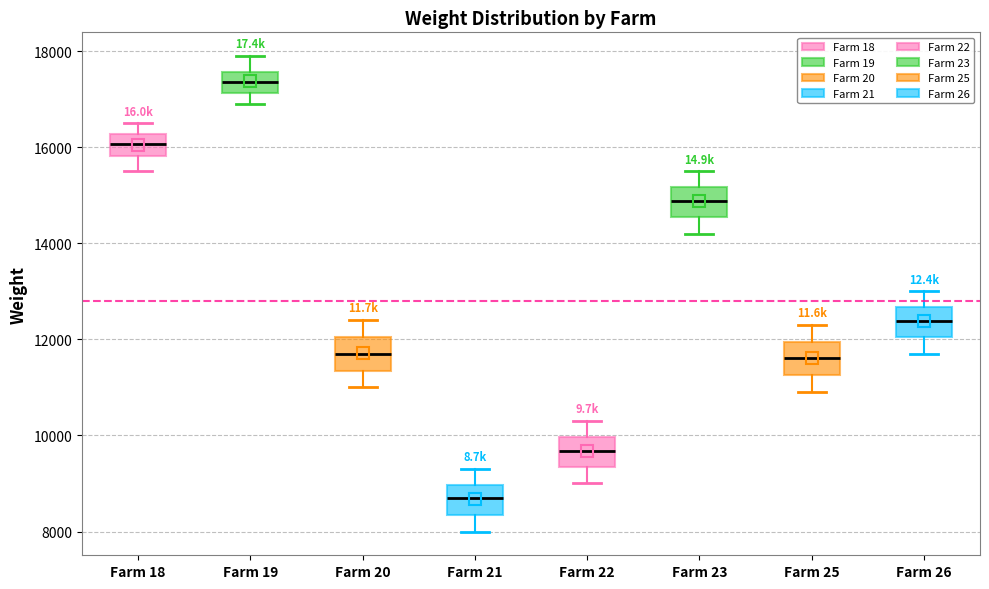

Where is the lower edge of the box for Farm 22 on the y-axis? The values are not printed on the chart, so give them approximately, as read against the axis.

9400